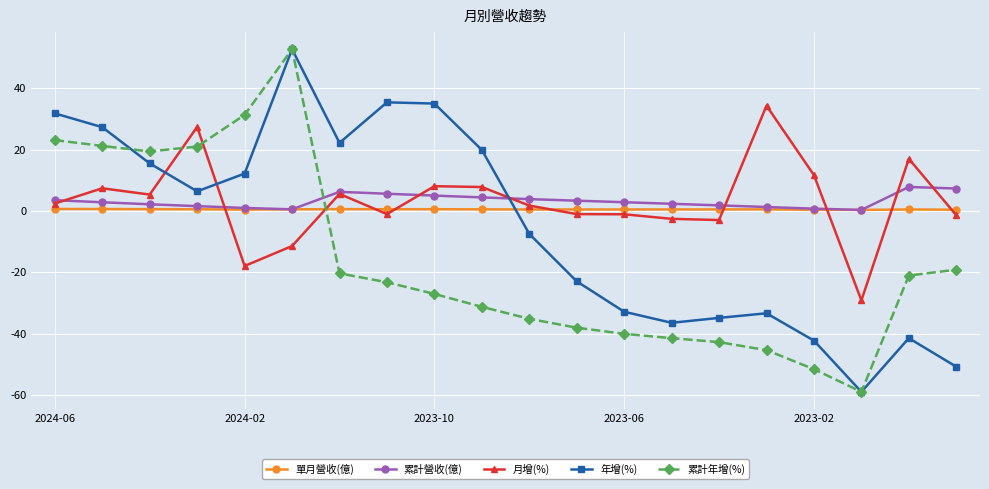

How many lines are shown in the chart?

5